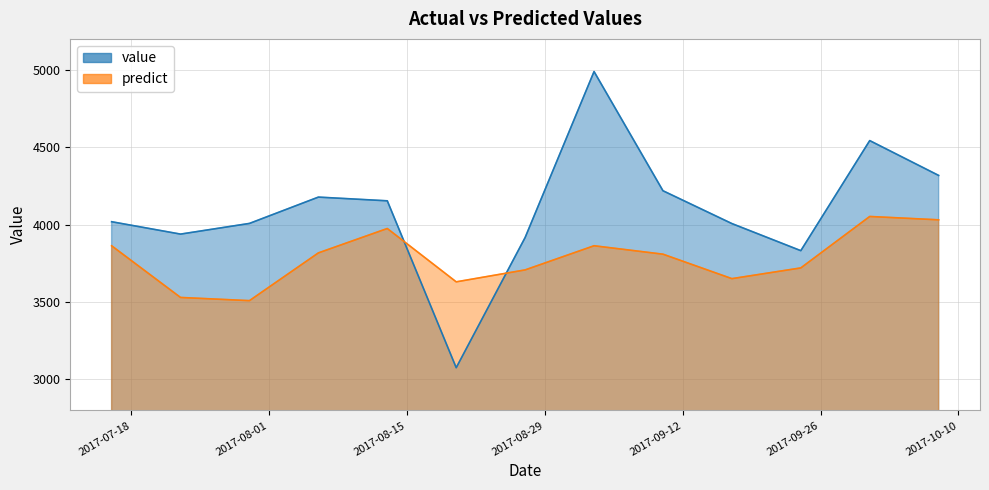

Between 2017-09-17 and 2017-07-23, which is larger?

2017-09-17